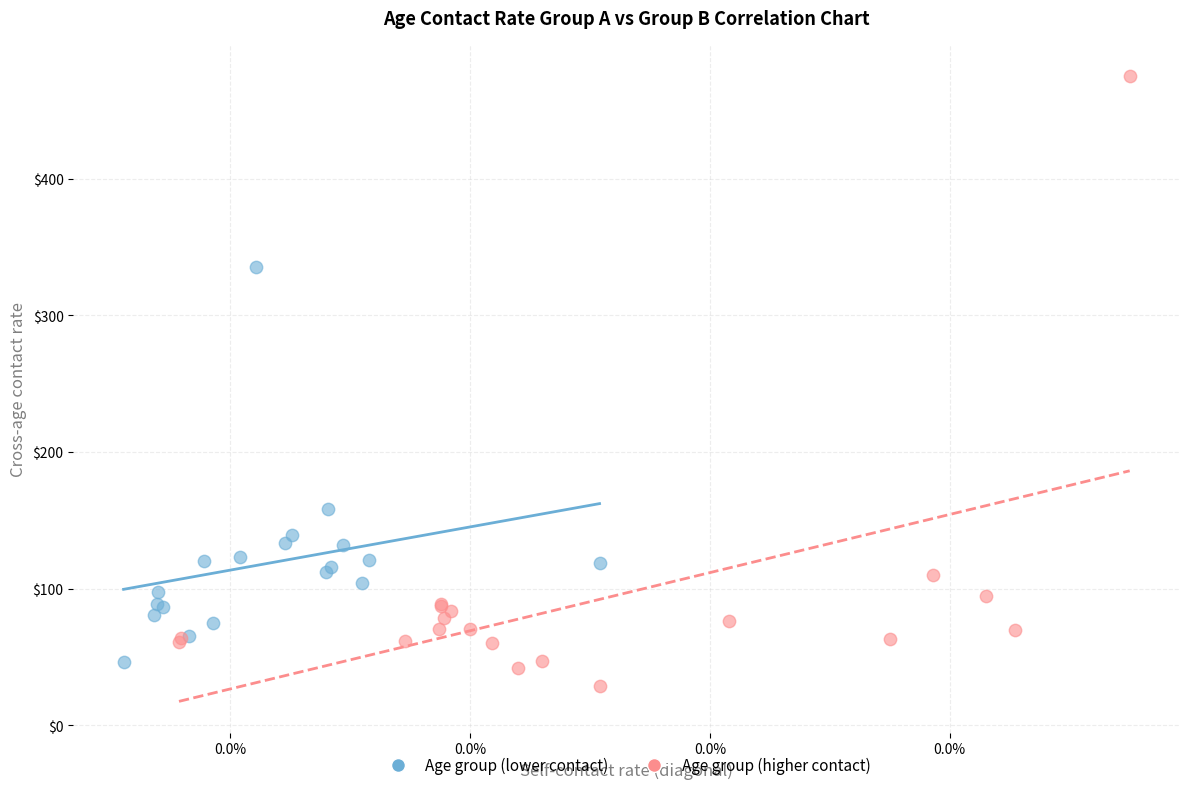

Which series contains the highest Y value?

Age group (higher contact)